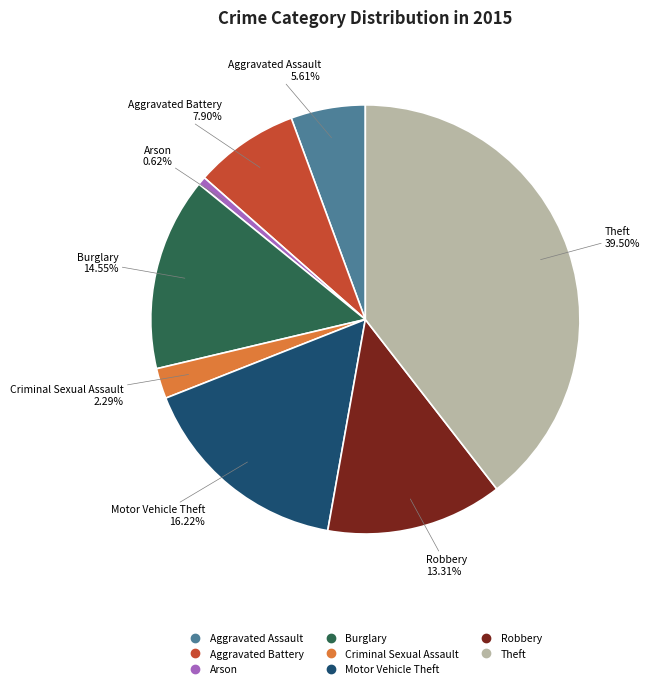

Does any single category account for the majority?

No